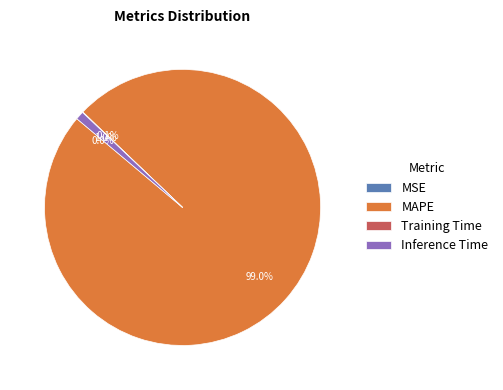

Which category has the biggest portion of the pie?

MAPE